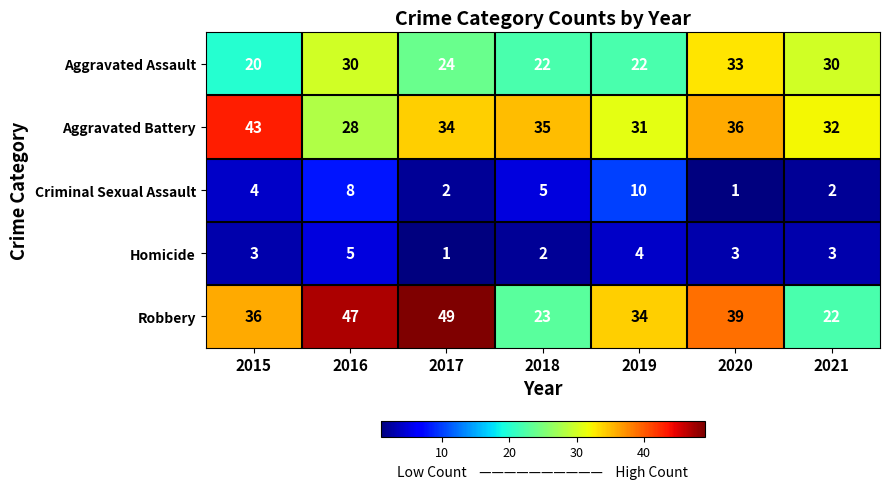

Which series has the largest total across all categories?

Robbery